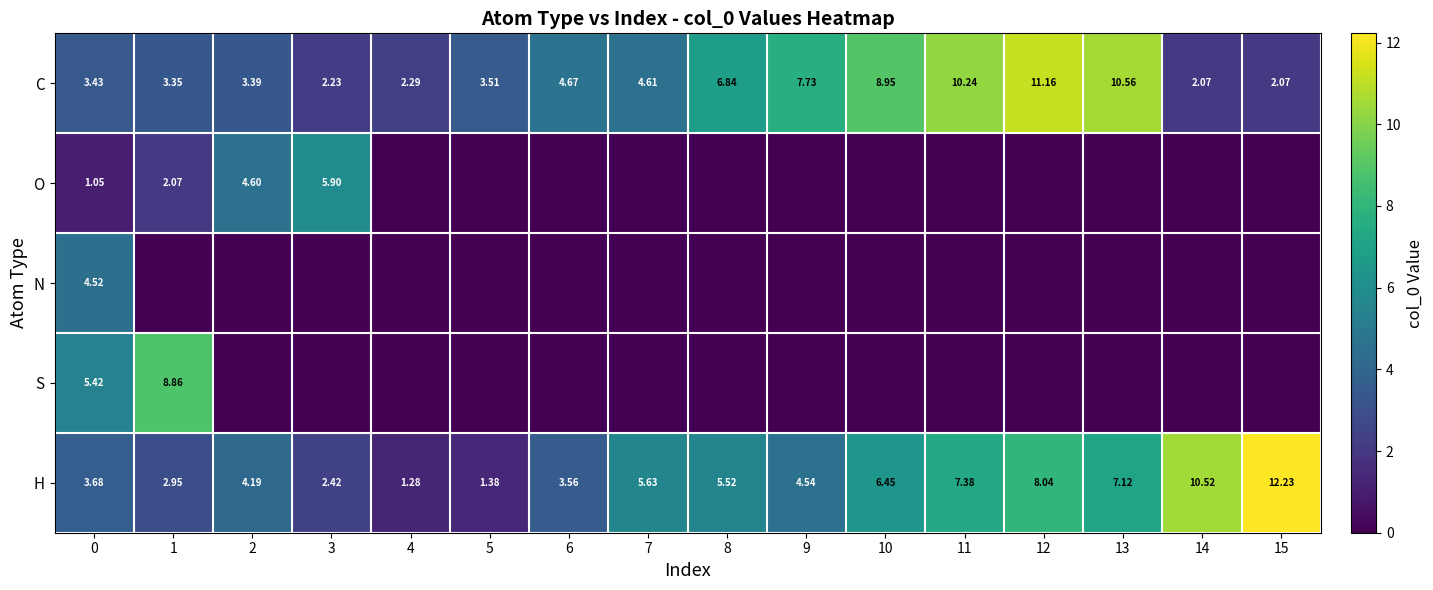

What is the lowest value of the C series?

2.1